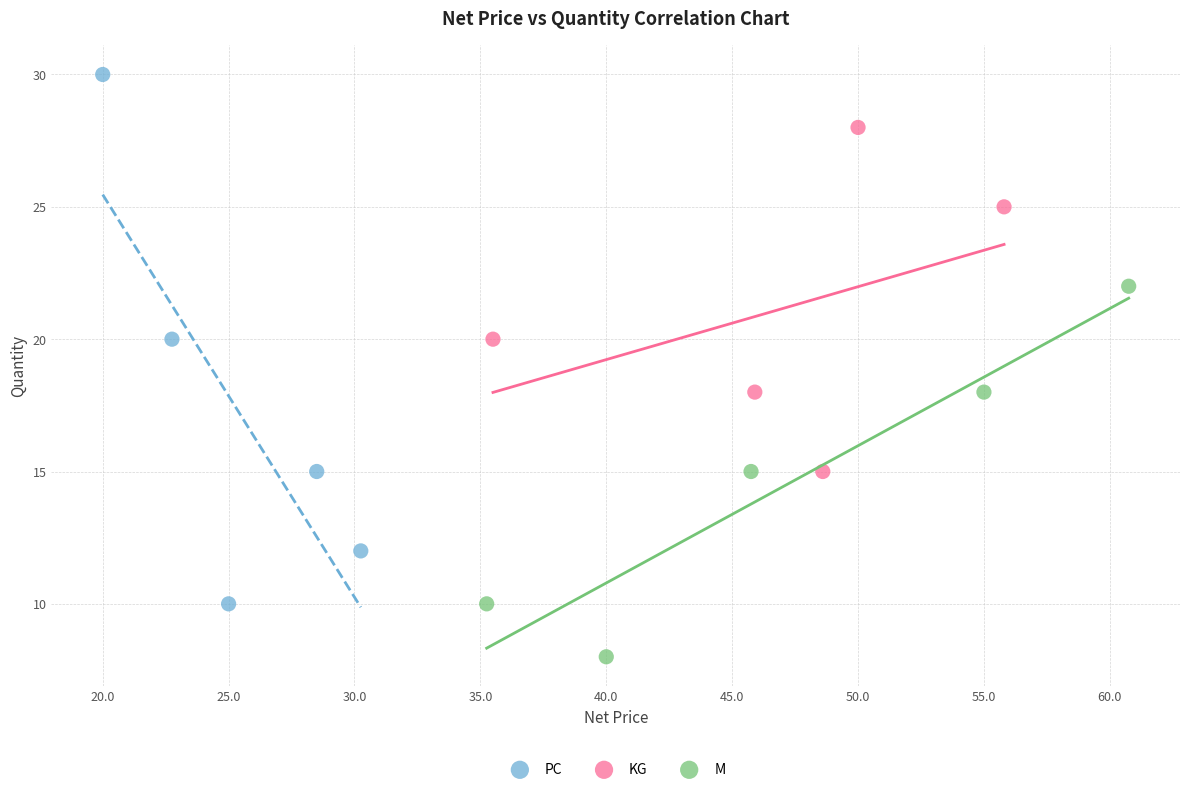

Which series contains the lowest Y value?

M